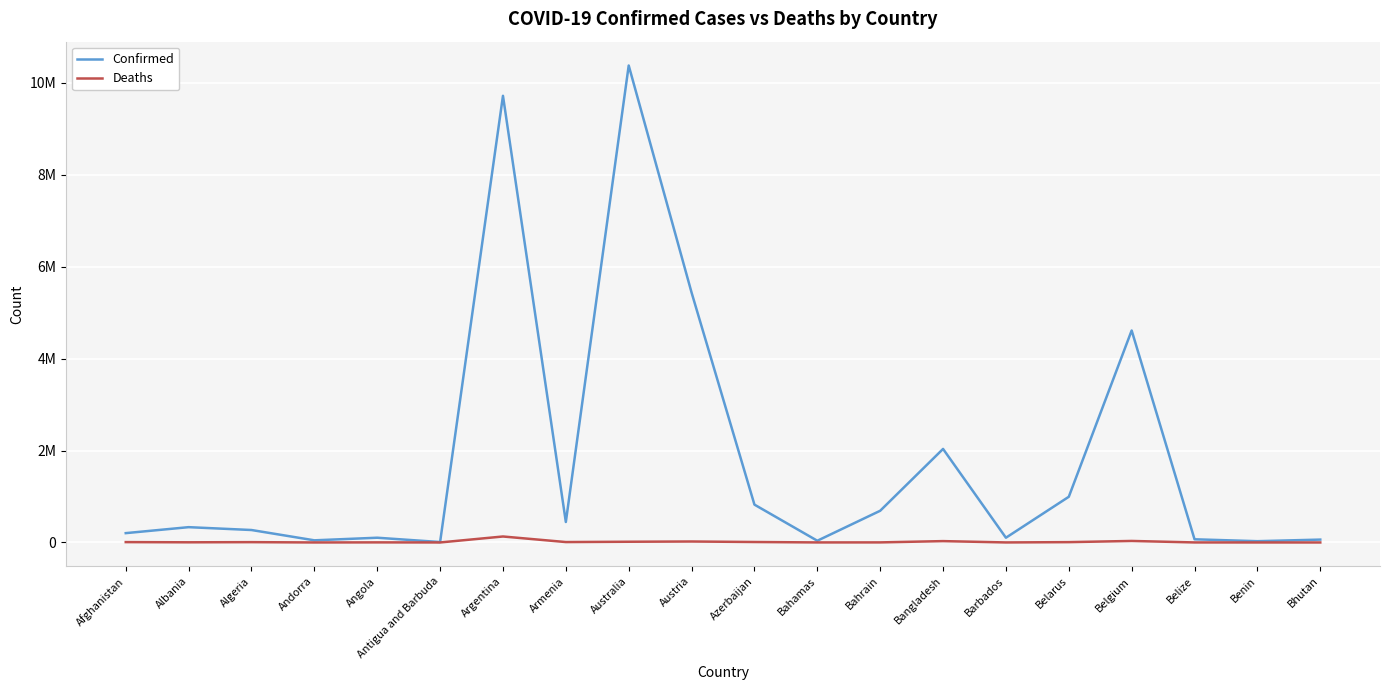

What is the minimum value for Deaths?

21